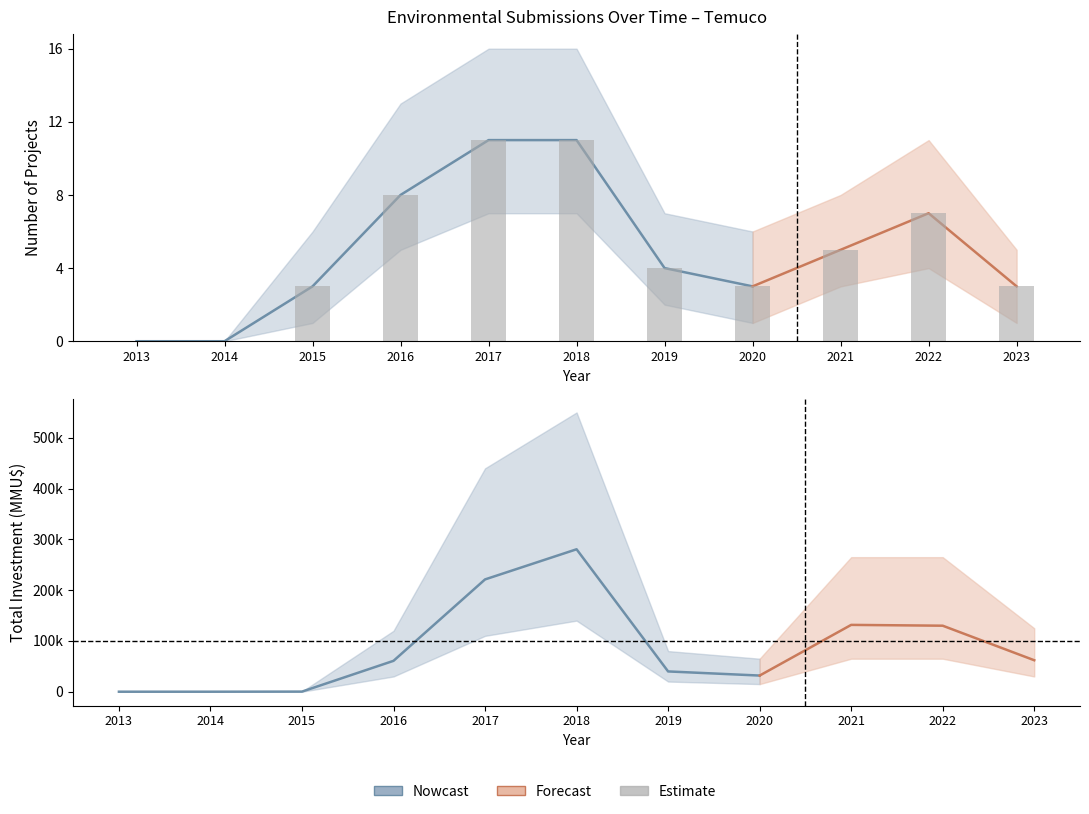

True or false: Investment_upper has a value of 150 at 2015.

False